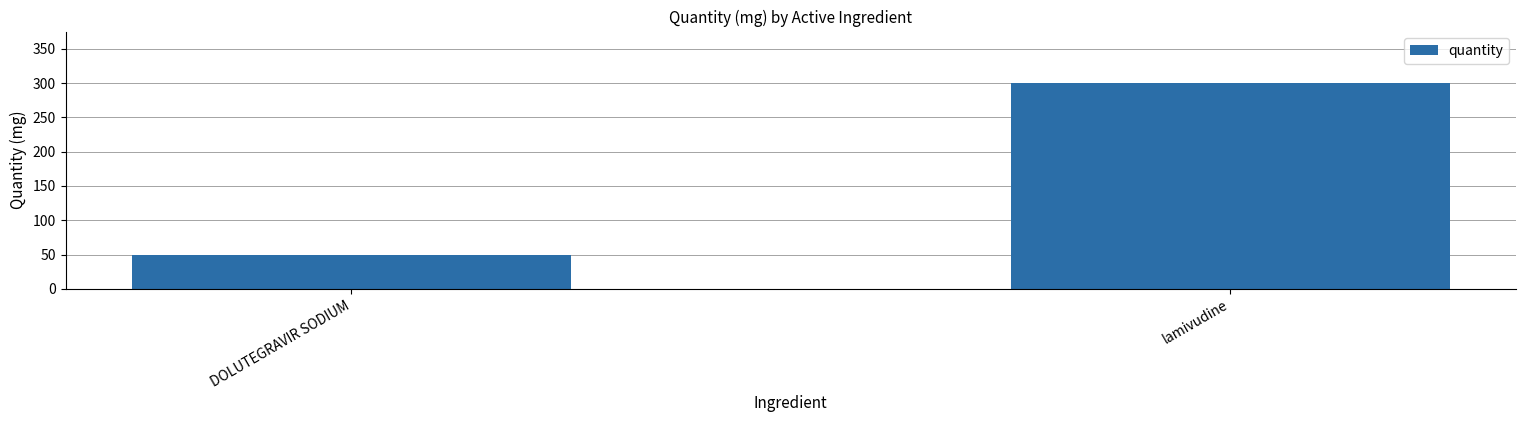

What is the difference between the maximum and minimum values?

250